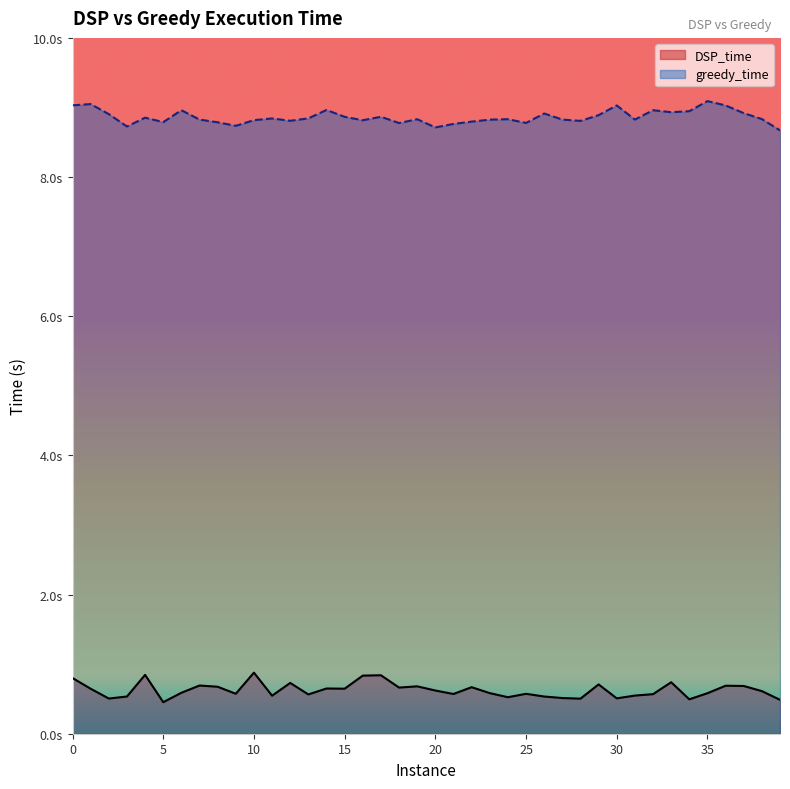

What is the total value across all series at 11?

9.4